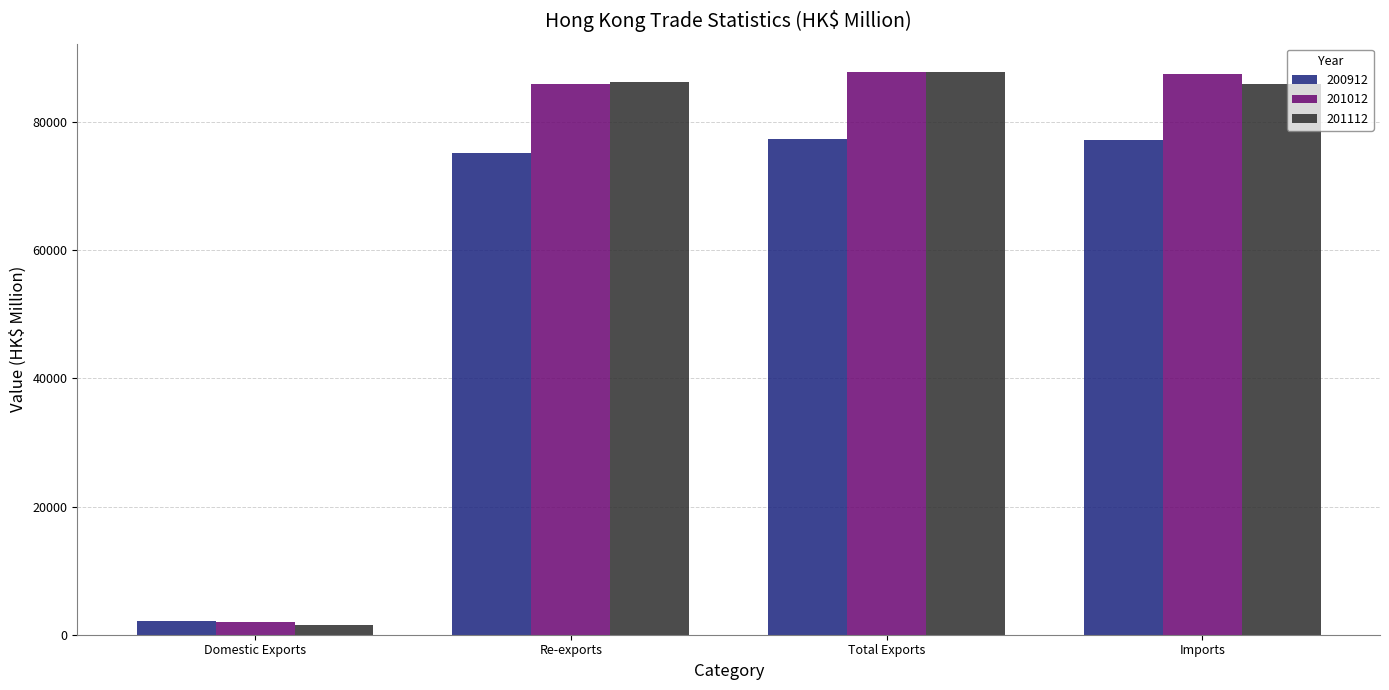

What is the value of the 201012 bar at the 2nd from the left?

85895.4